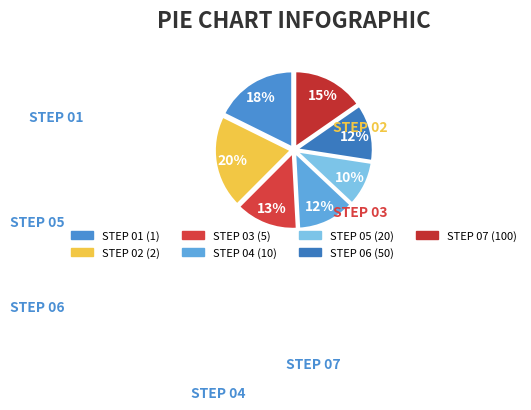

Is there a majority slice in this chart?

No